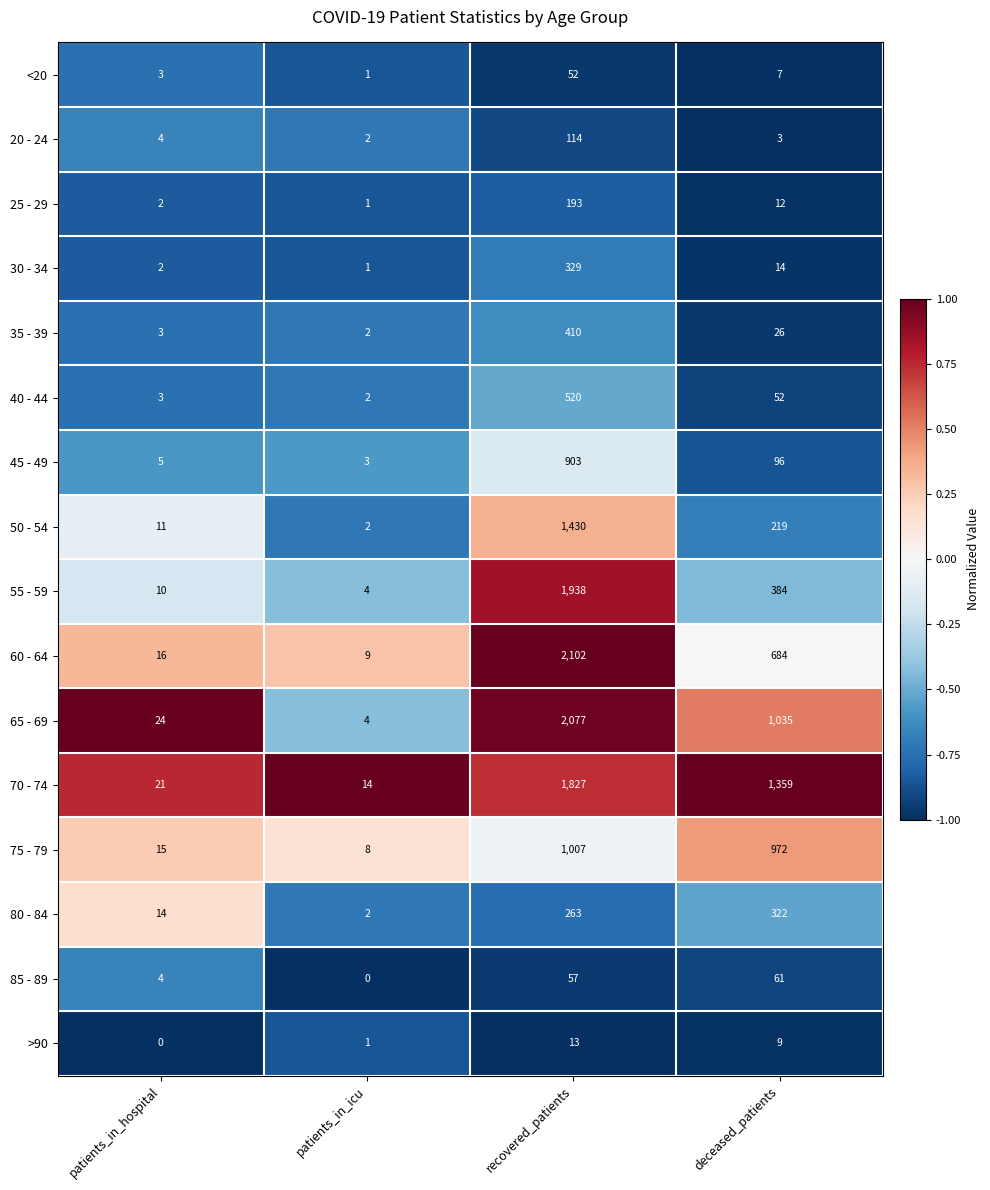

Between patients_in_hospital and deceased_patients, which series saw the biggest shift?

70 - 74